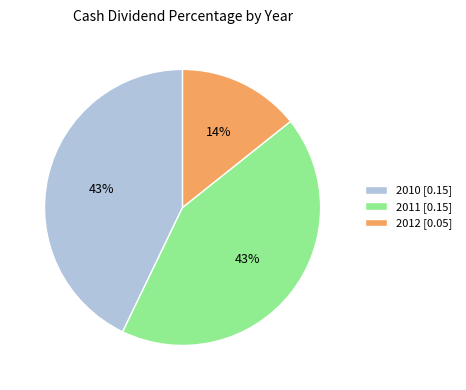

Is it true that 2011 is 43% of the pie?

True